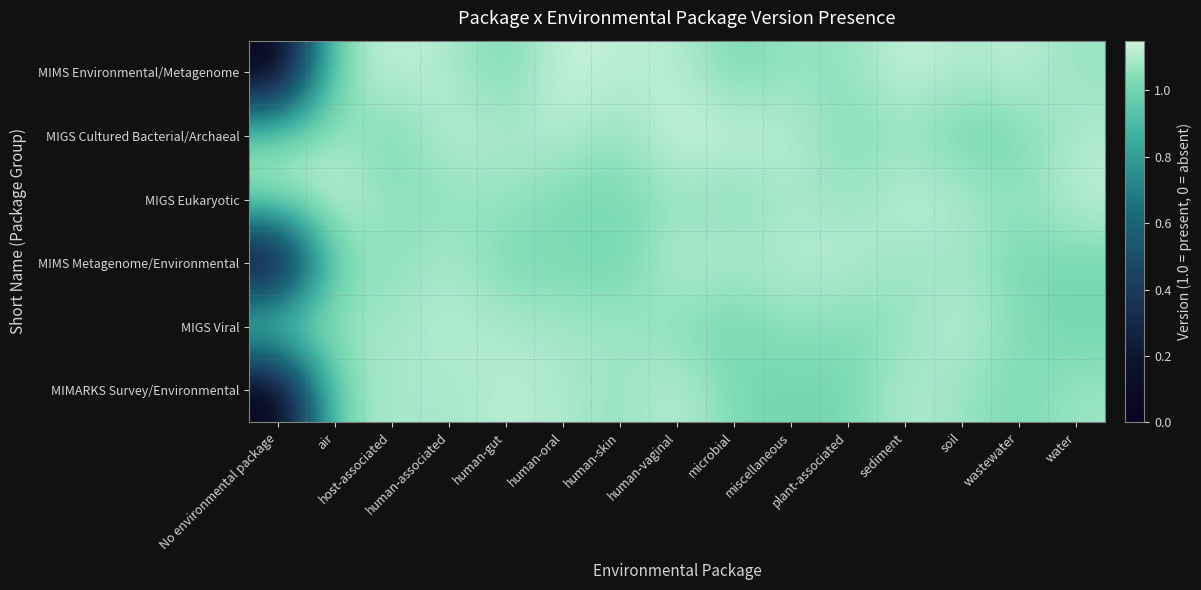

Between human-vaginal and water, which series saw the biggest shift?

MIMS Metagenome/Environmental